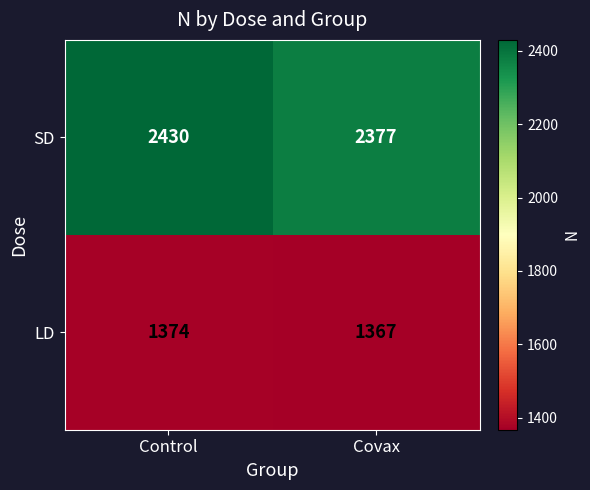

What is the difference between the SD values at Control and Covax?

53